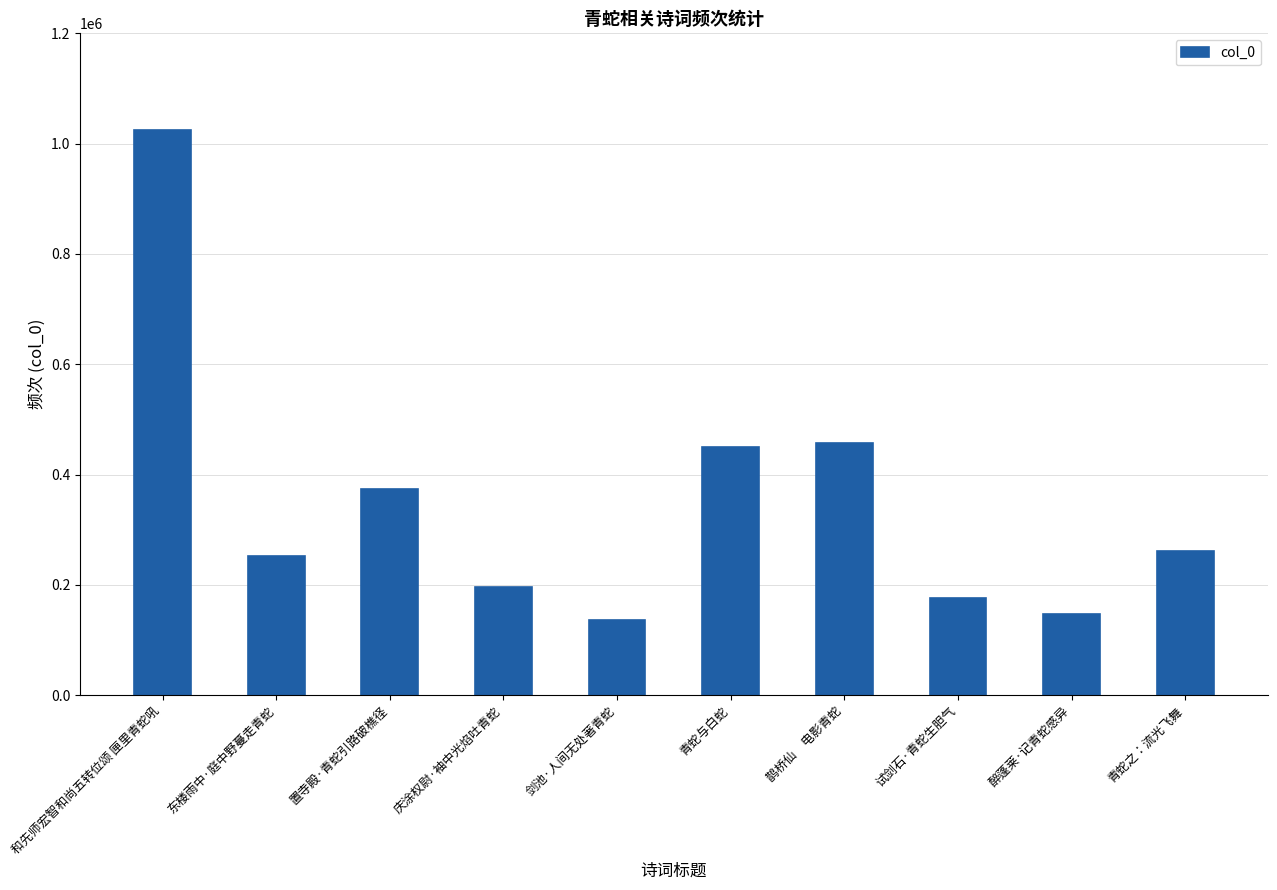

Is it true that the value at 和先师宏智和尚五转位颂 匣里青蛇吼 is 294115?

False